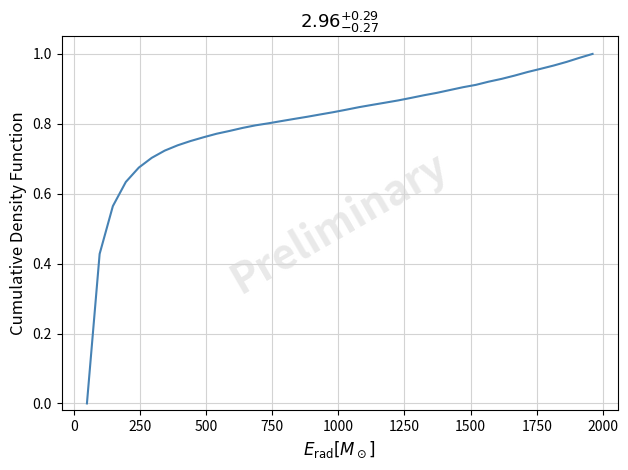

How many lines are shown in the chart?

1